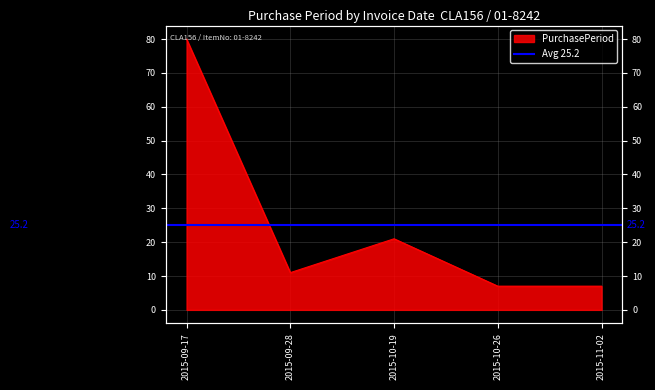

Reading right to left, transcribe all the data shown in this chart.

2015-11-02=7	2015-10-26=7	2015-10-19=21	2015-09-28=11	2015-09-17=80